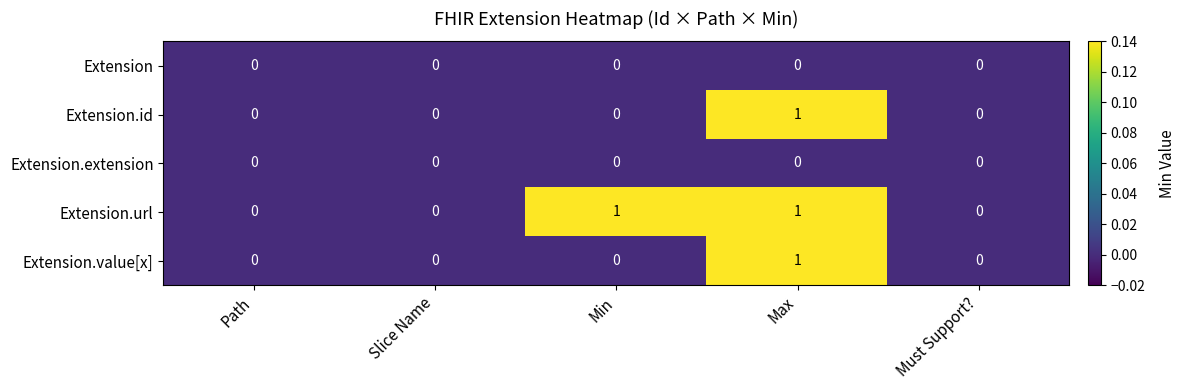

At which category is the sum across all series the highest?

Max